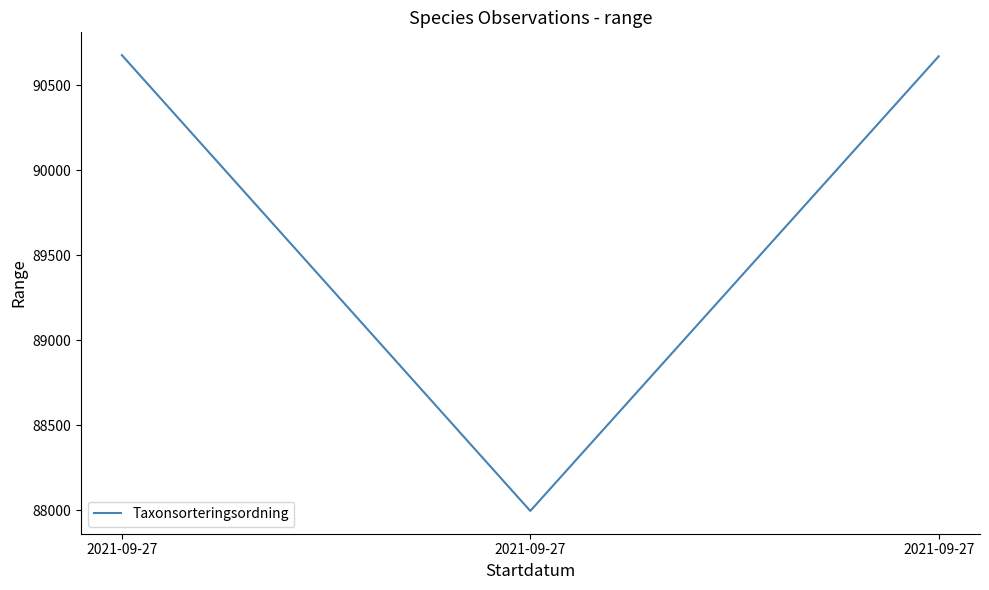

What is the difference between the values at 2021-09-27 and 2021-09-27?

2672